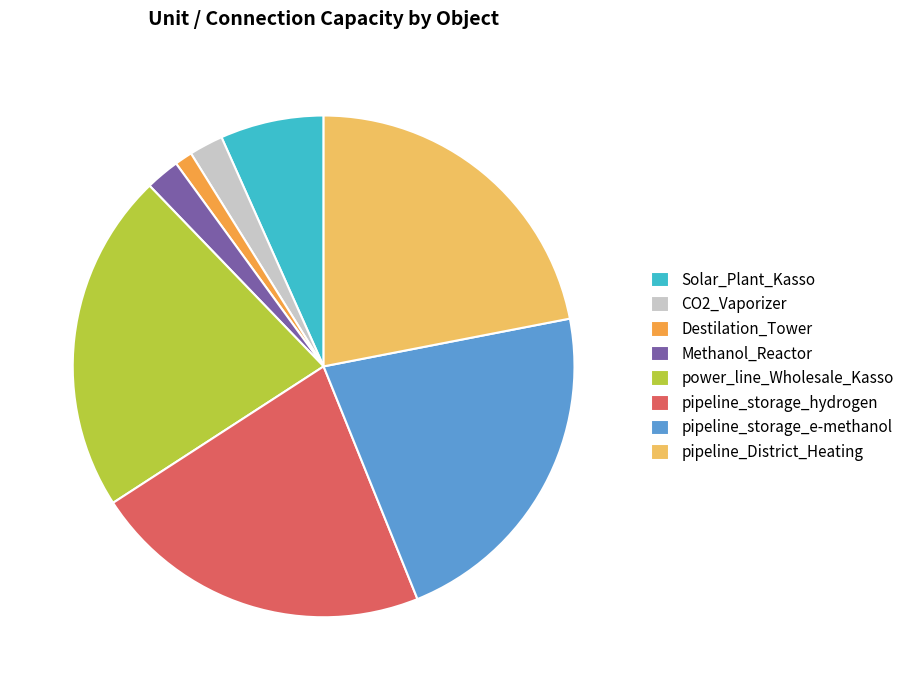

Approximately how many times larger is the value at power_line_Wholesale_Kasso compared to Methanol_Reactor?

10.0